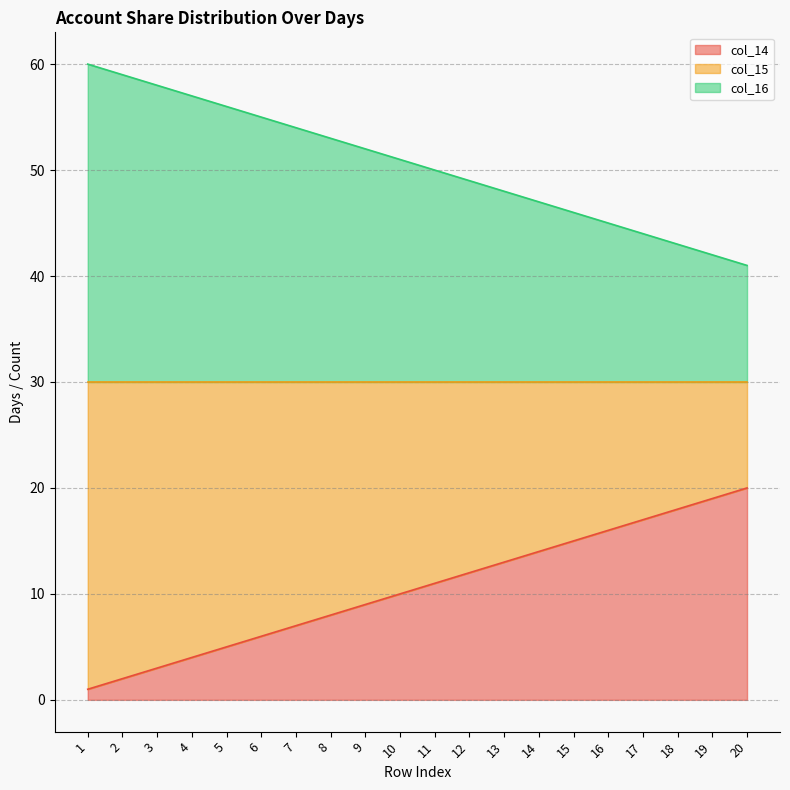

How many data points does each series have?

20